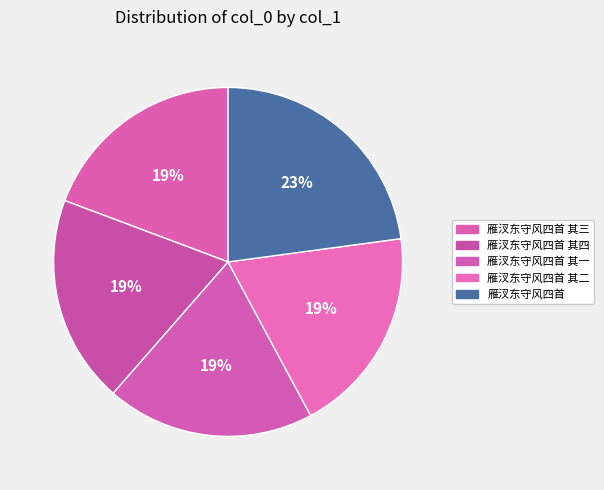

Which slice is the largest?

雁汊东守风四首